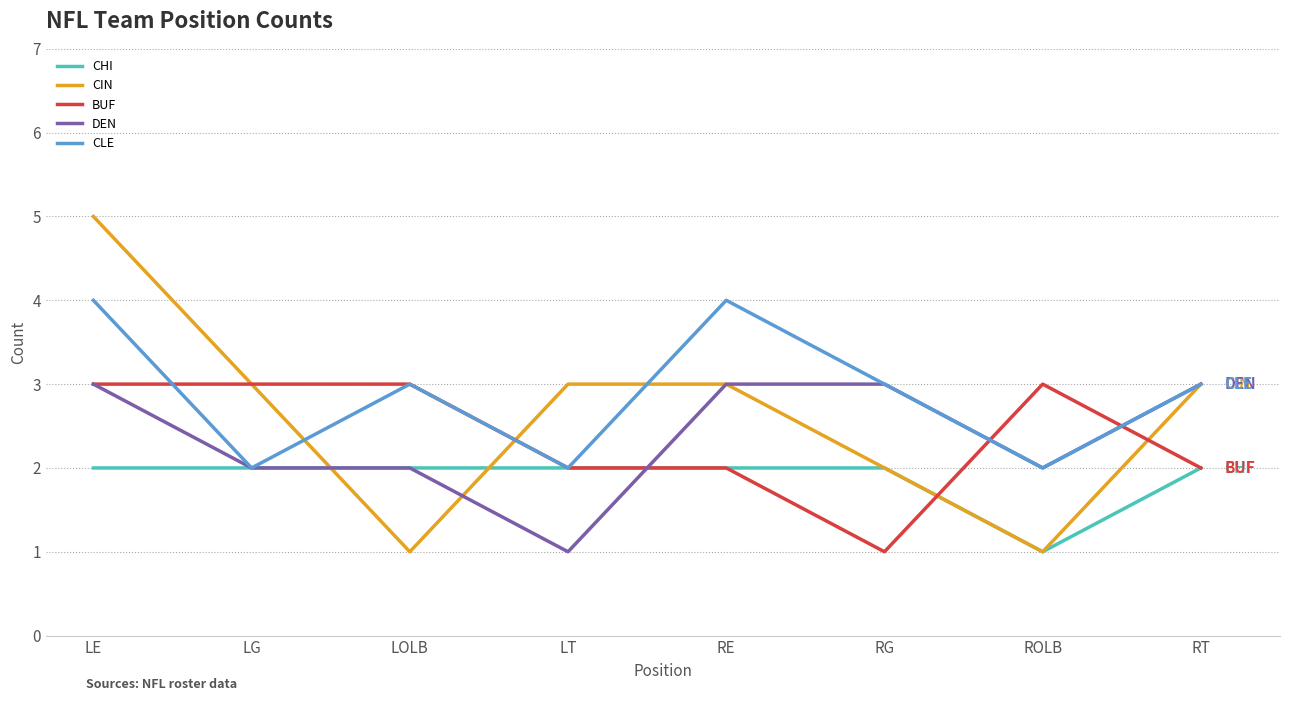

Read the BUF value at LG.

3